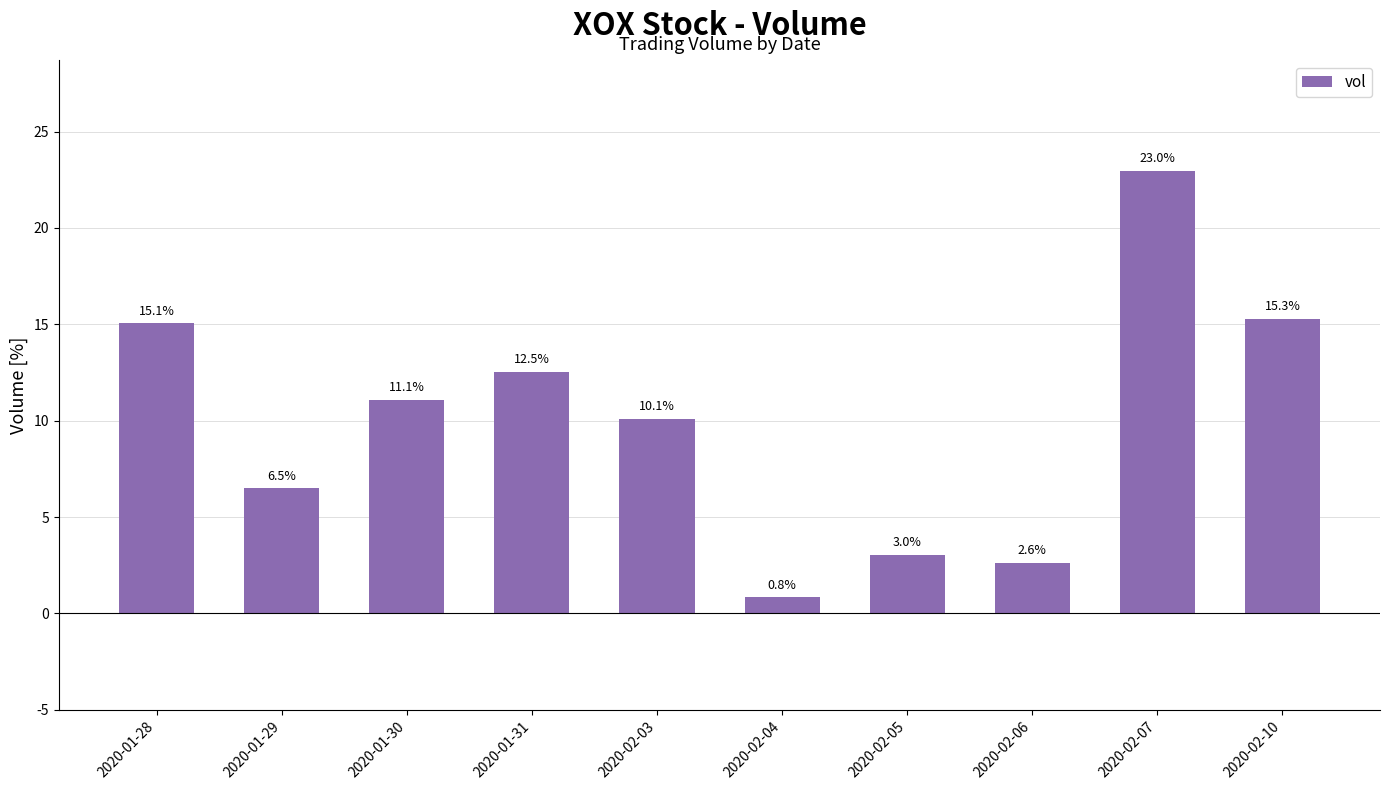

What is the label of the 1st bar from the left?

2020-01-28